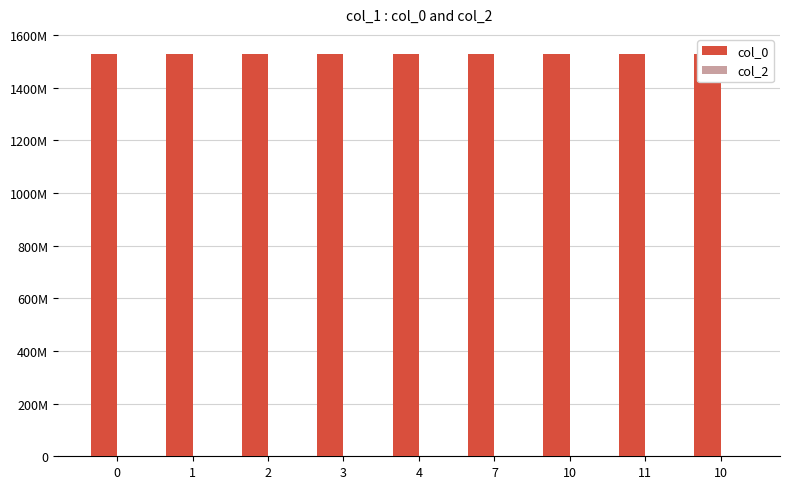

What is the spread (max minus min) of values at 10?

1527122489